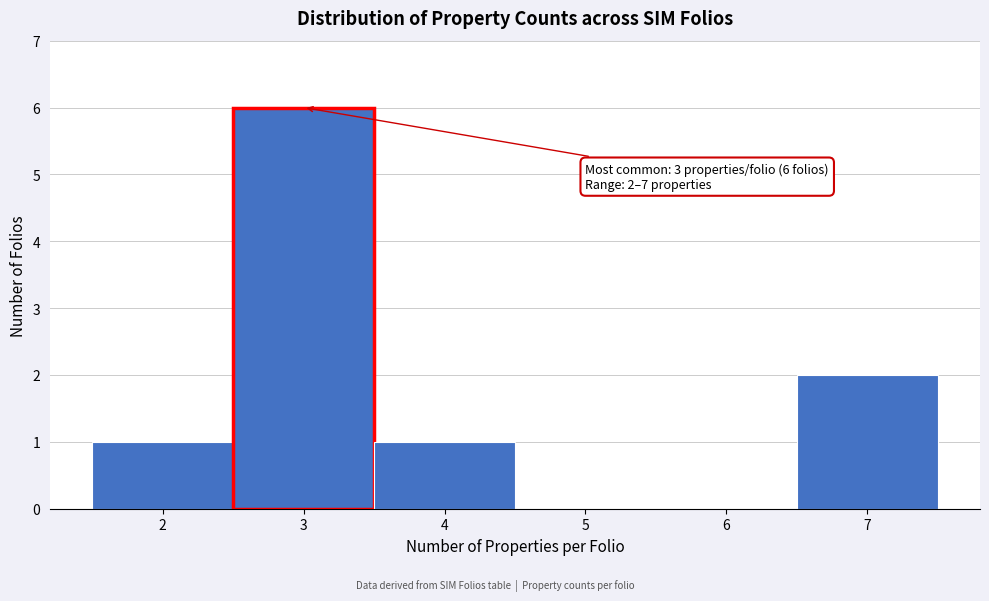

Over which range of the x-axis is the bar tallest?

2.5 to 3.5